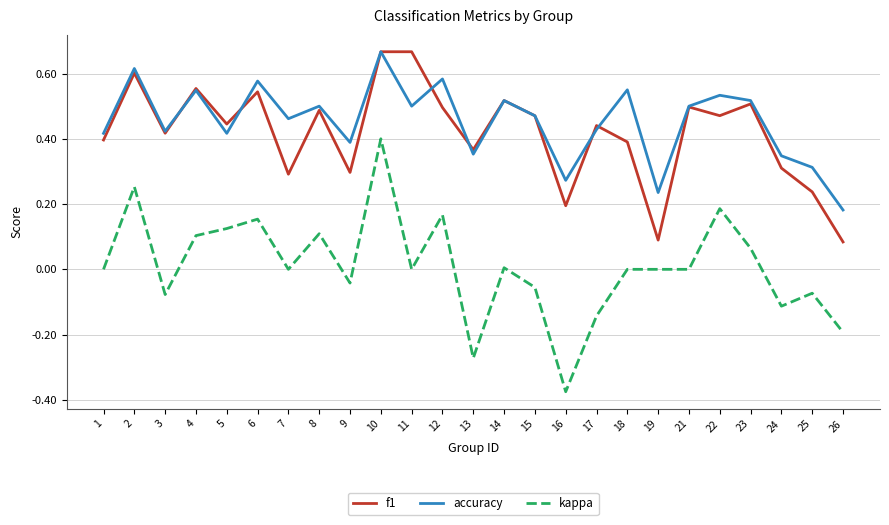

True or false: kappa and f1 intersect in this chart.

False